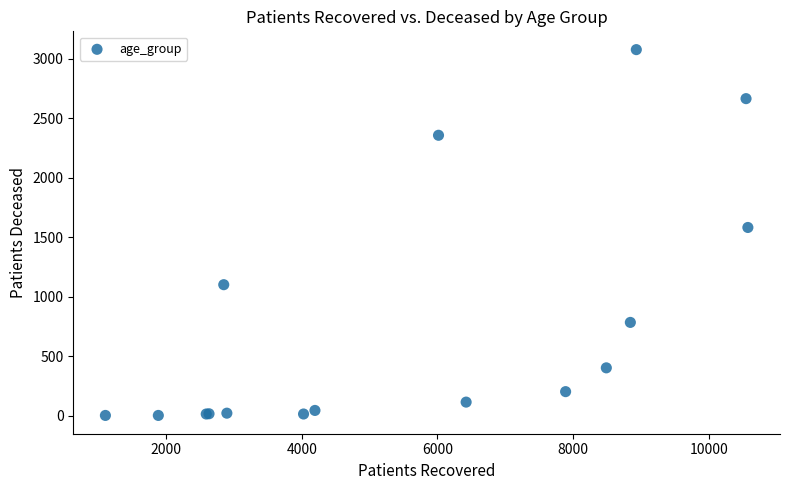

What Y value in the scatter plot is closest to 1540?

1583